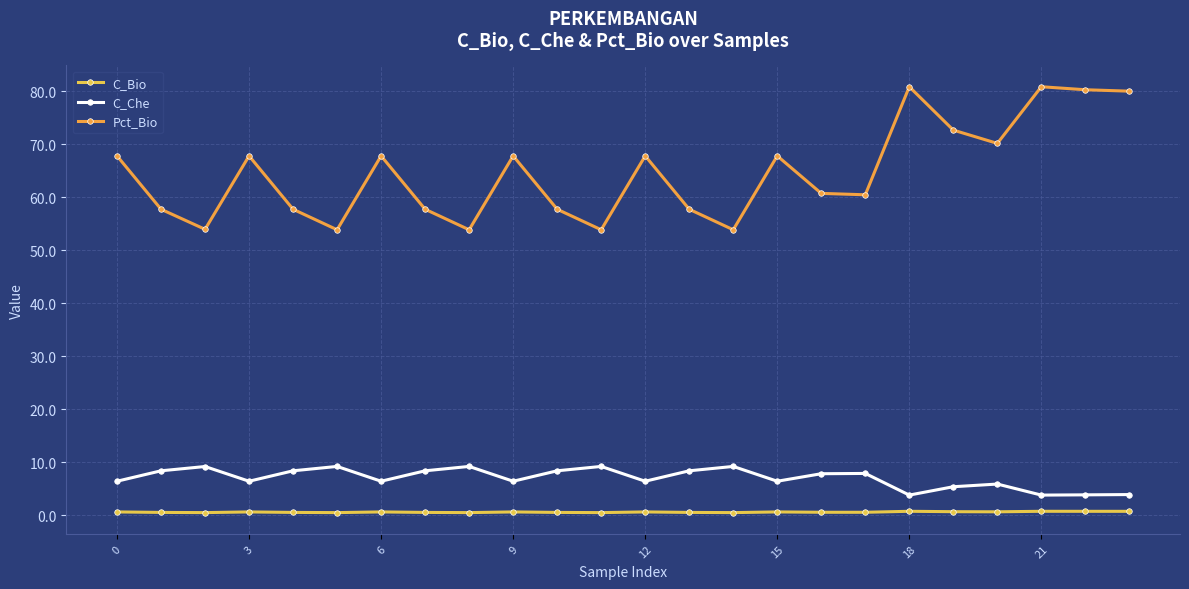

Rank the series by their maximum value, from highest to lowest.

Pct_Bio, C_Che, C_Bio